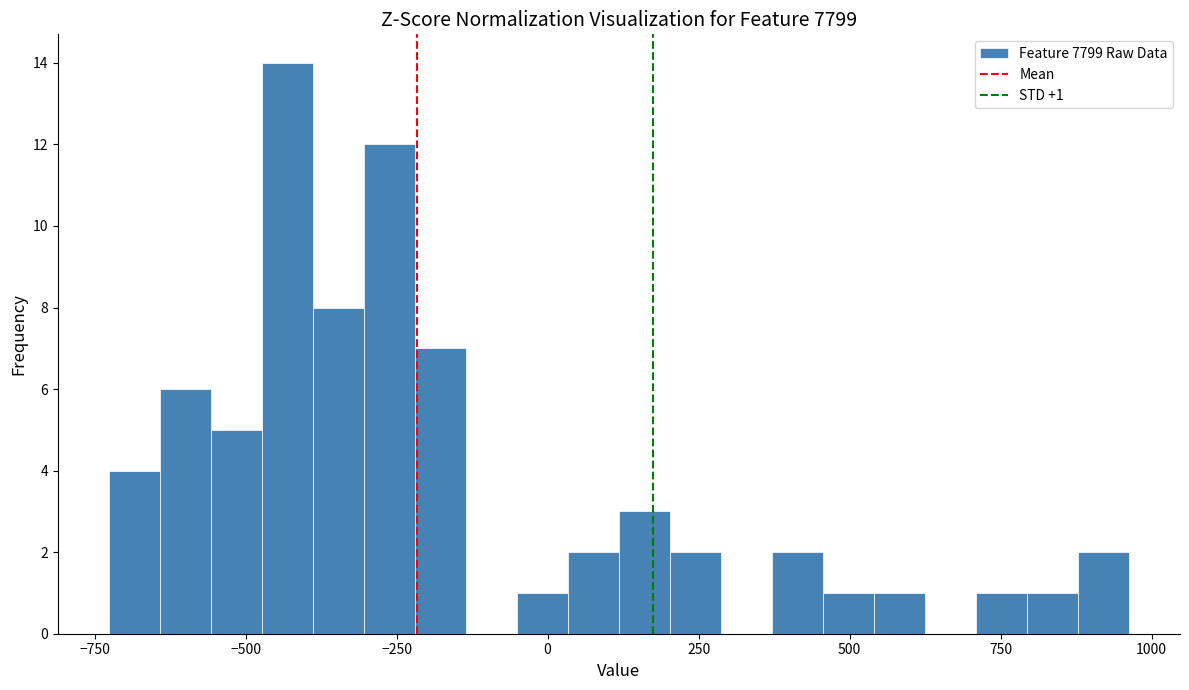

Read against the x-axis, roughly where is the centre of the tallest bar?

-450